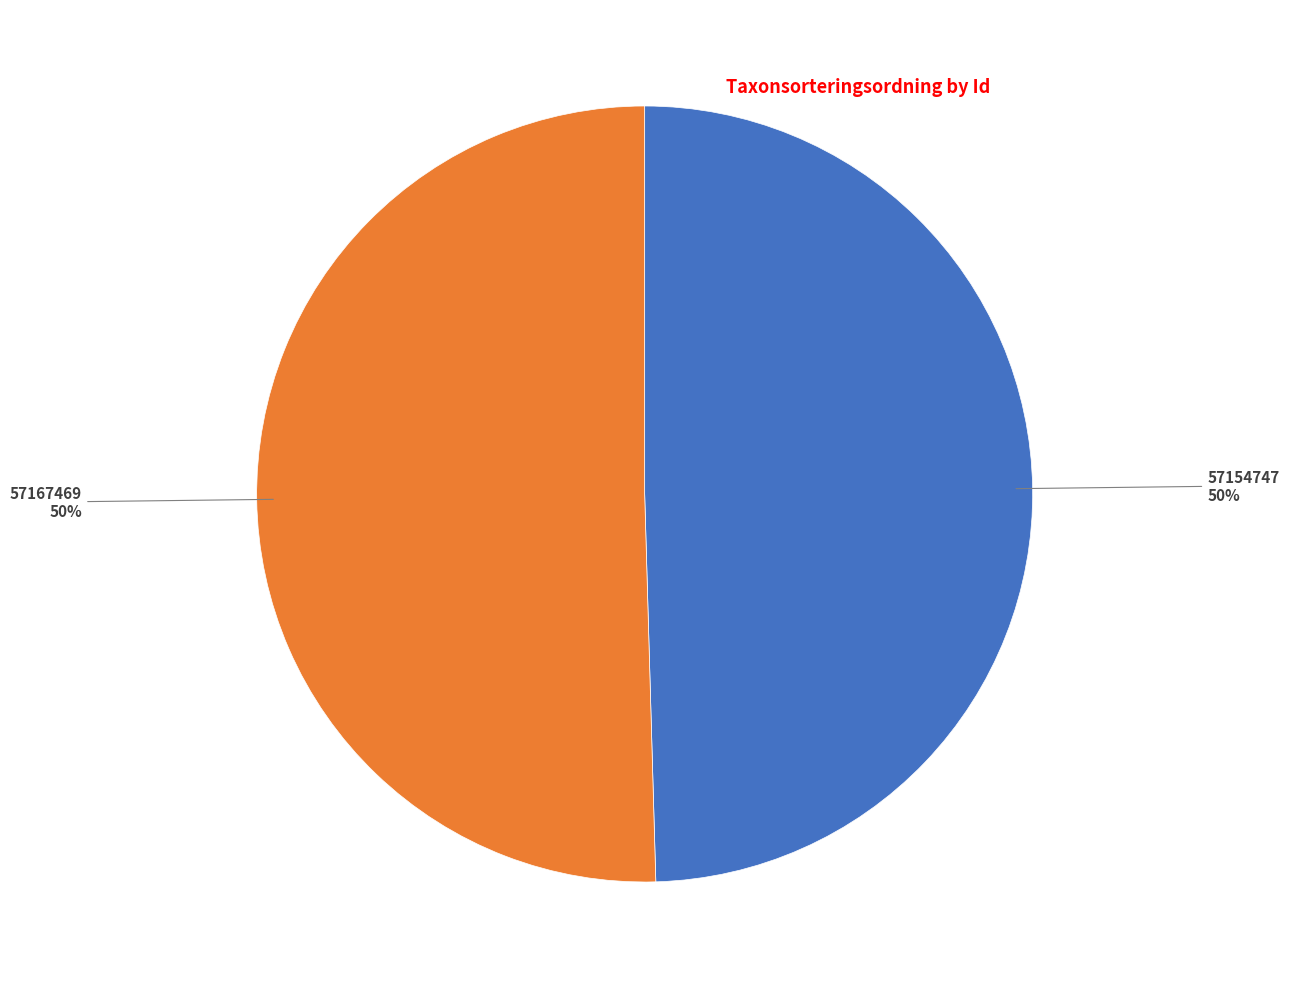

Count the number of slices in the pie.

2